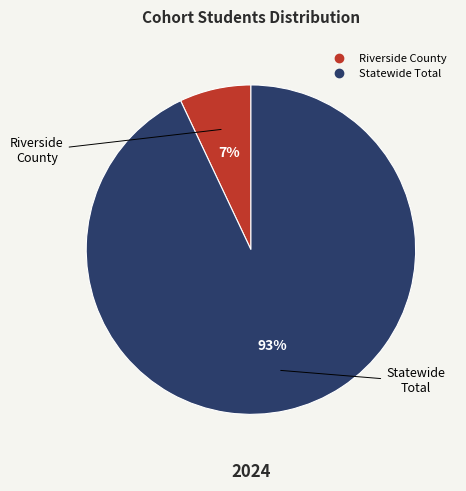

How many slices are in this pie chart?

2